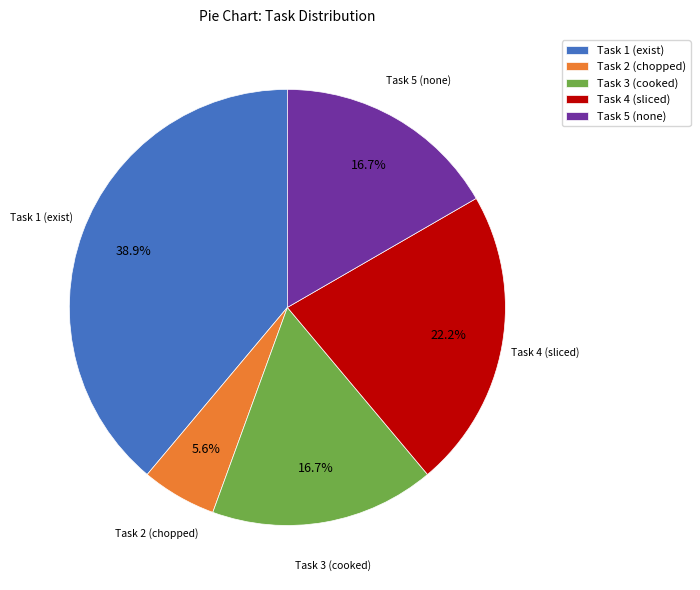

What is the smallest slice in the pie chart?

Task 2 (chopped)